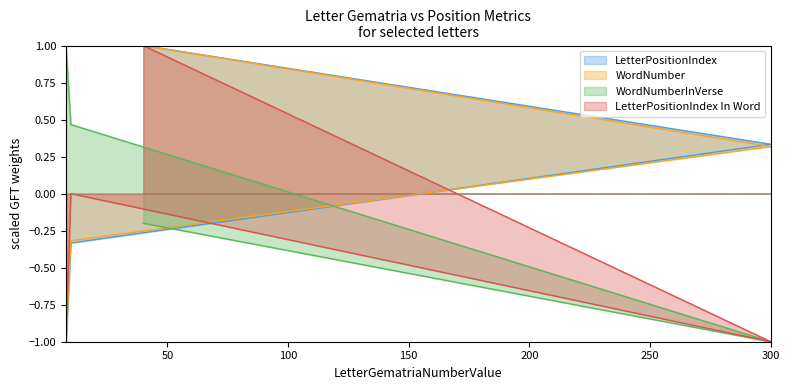

How many values in the WordNumberInVerse series are below 0?

2